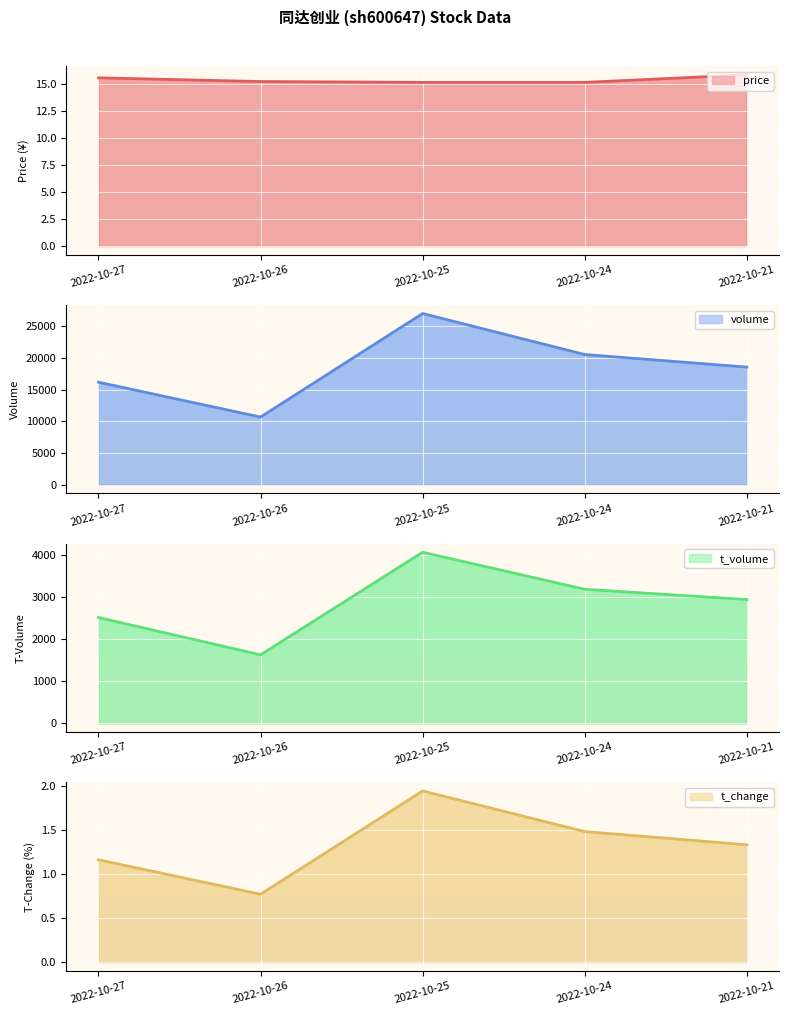

Reading left to right, transcribe all the data shown in this chart.

price: 15.5	15.2	15.1	15.1	15.8
volume: 16177.0	10679.0	27004.0	20539.0	18558.0
t_volume: 2513.0	1628.0	4061.0	3183.0	2939.0
t_change: 1.2	0.8	1.9	1.5	1.3